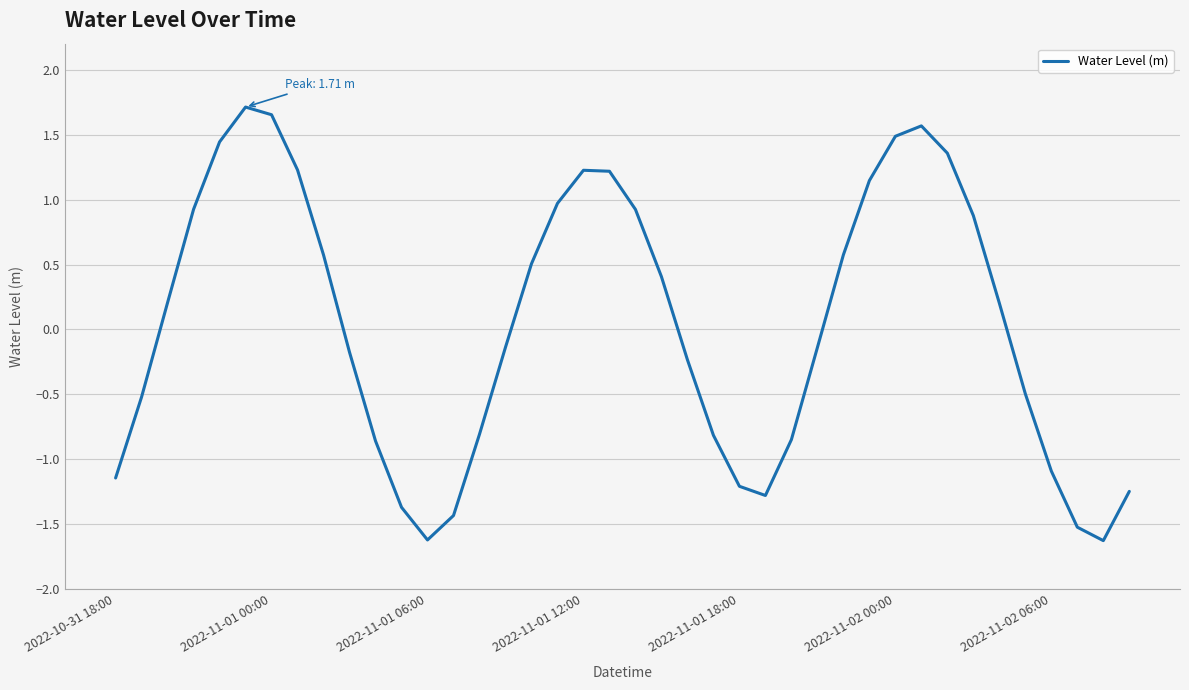

What is the difference between the maximum and minimum values?

3.3